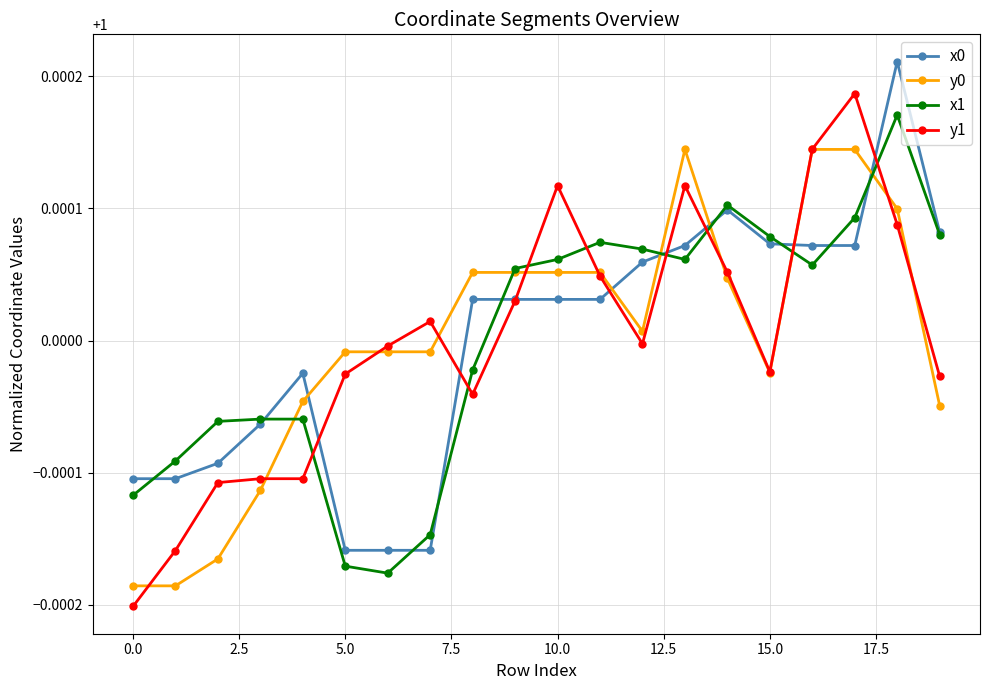

True or false: y0 has more than 0 interior local peaks.

True